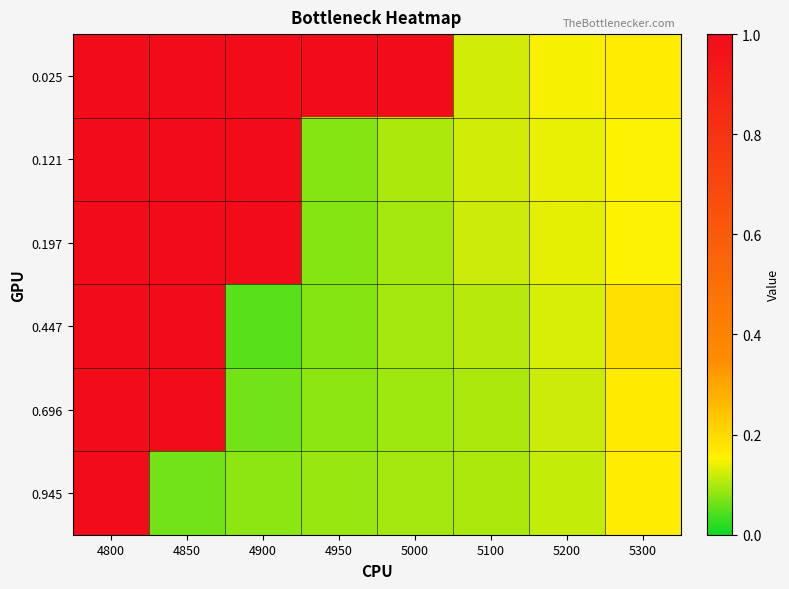

What is the maximum value shown in the chart?

1.0